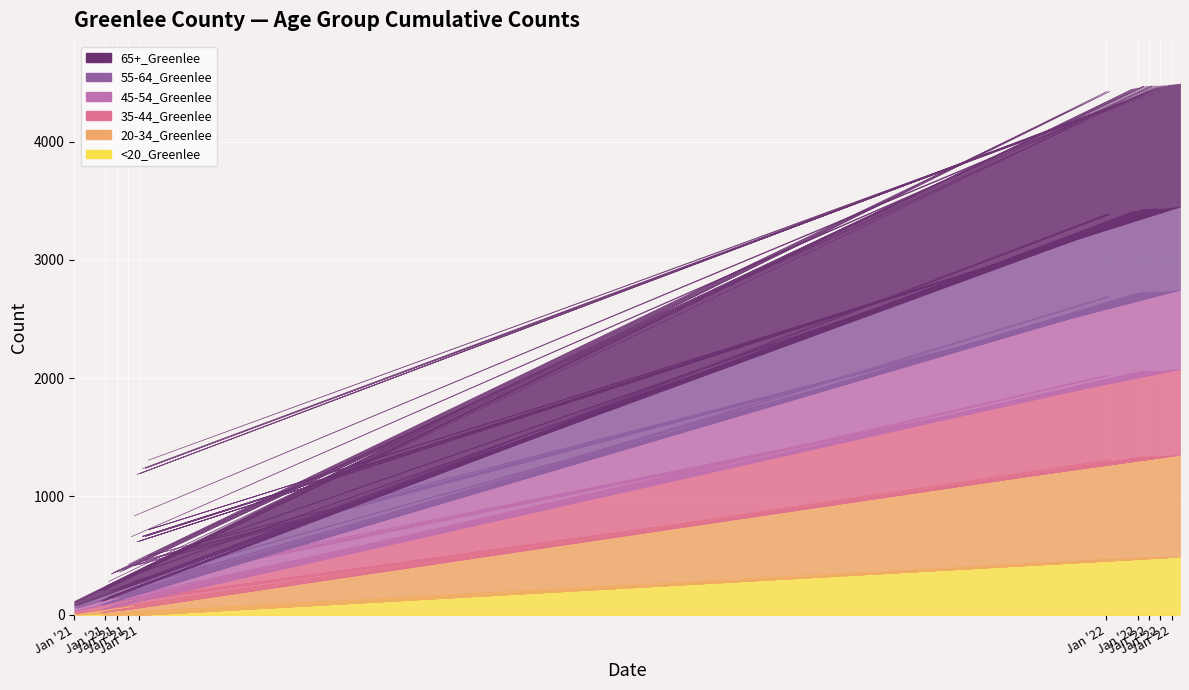

At which category is the sum across all series the highest?

1/27/2022